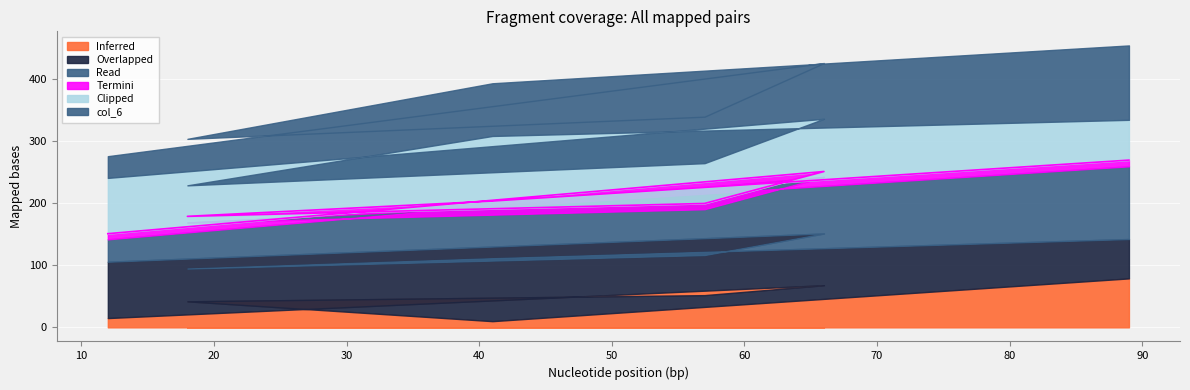

What is the maximum value for Inferred?

79.0